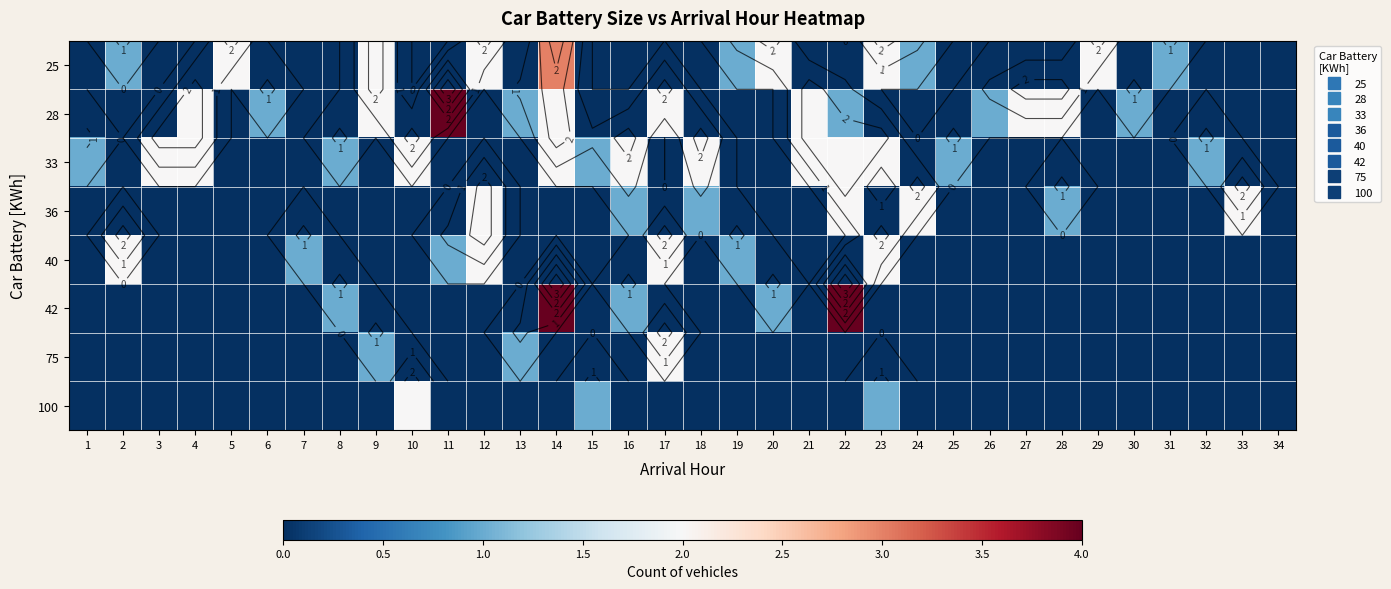

What is the difference between the 25 values at 32 and 29?

2